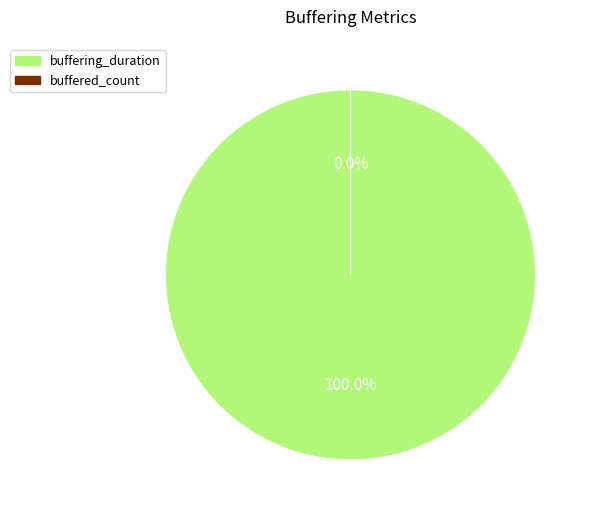

How many segments does this pie chart have?

2